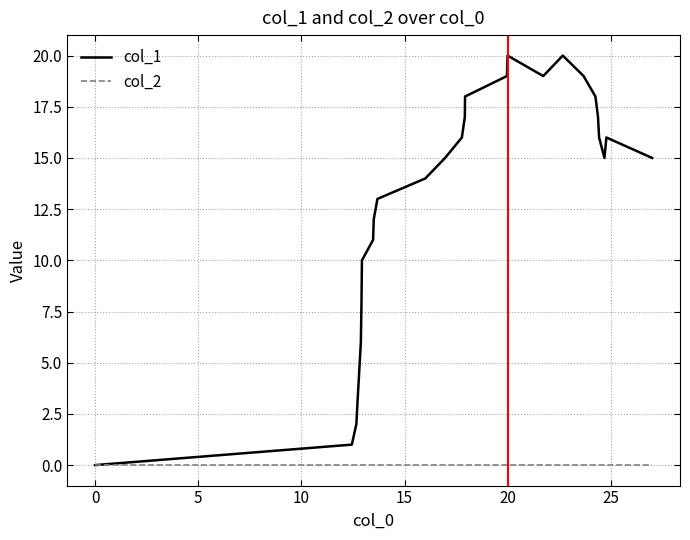

What is the average value of the col_1 series?

13